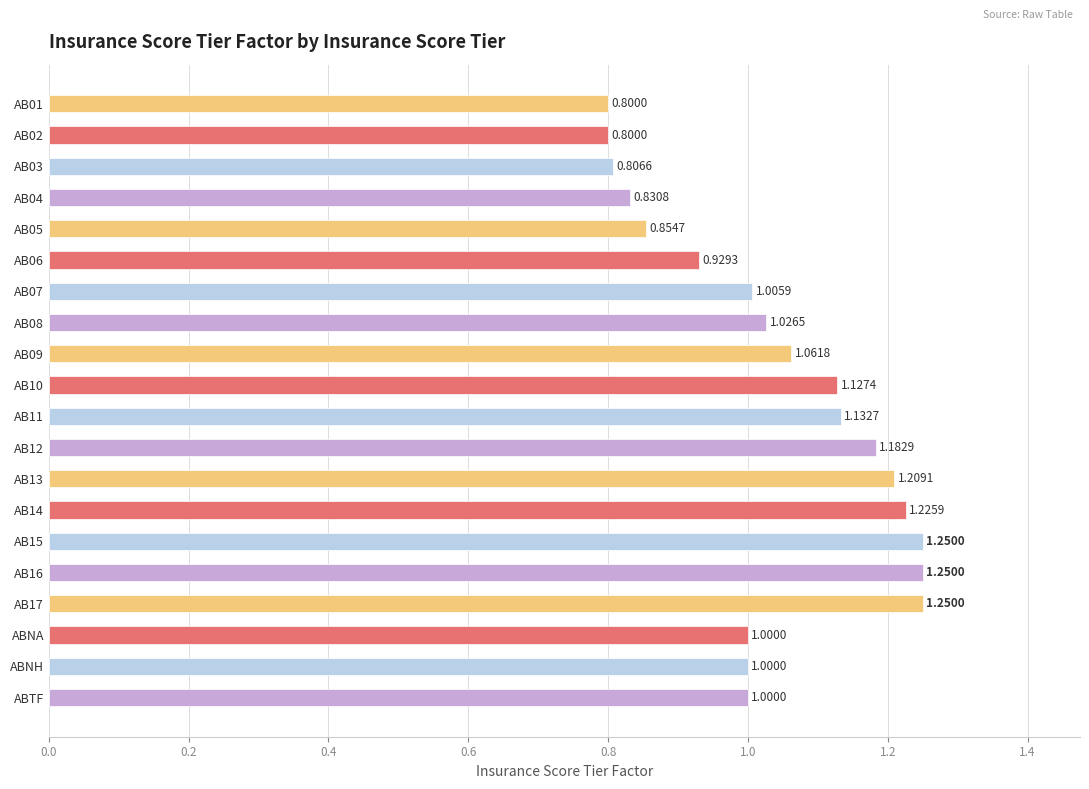

Between AB03 and AB08, which is larger?

AB08